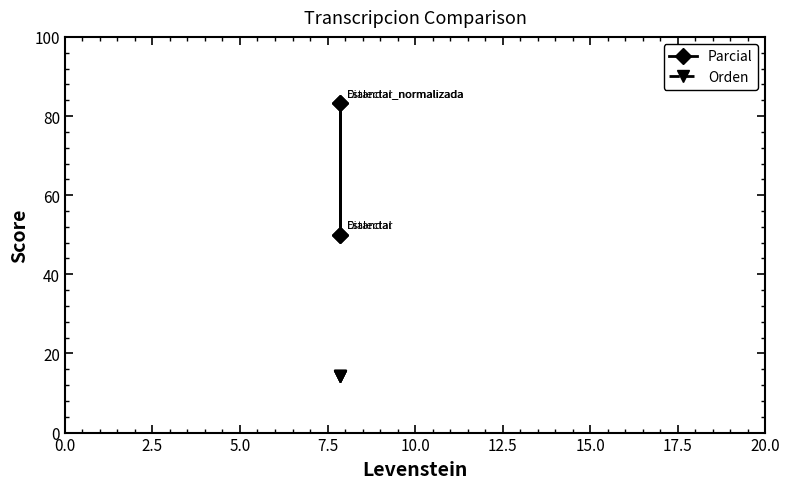

Between 5.0 and 7.5, which series saw the biggest shift?

Parcial